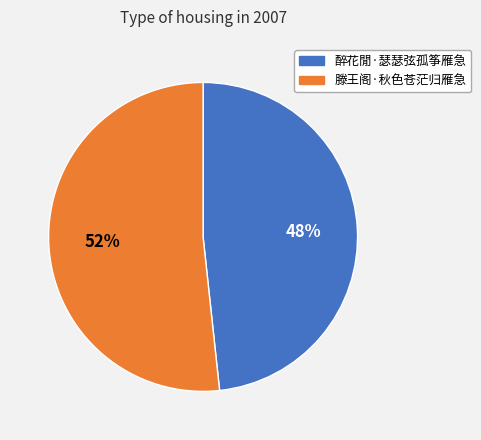

What is the ratio of the value at 醉花閒·瑟瑟弦孤筝雁急 to the value at 滕王阁·秋色苍茫归雁急?

0.9